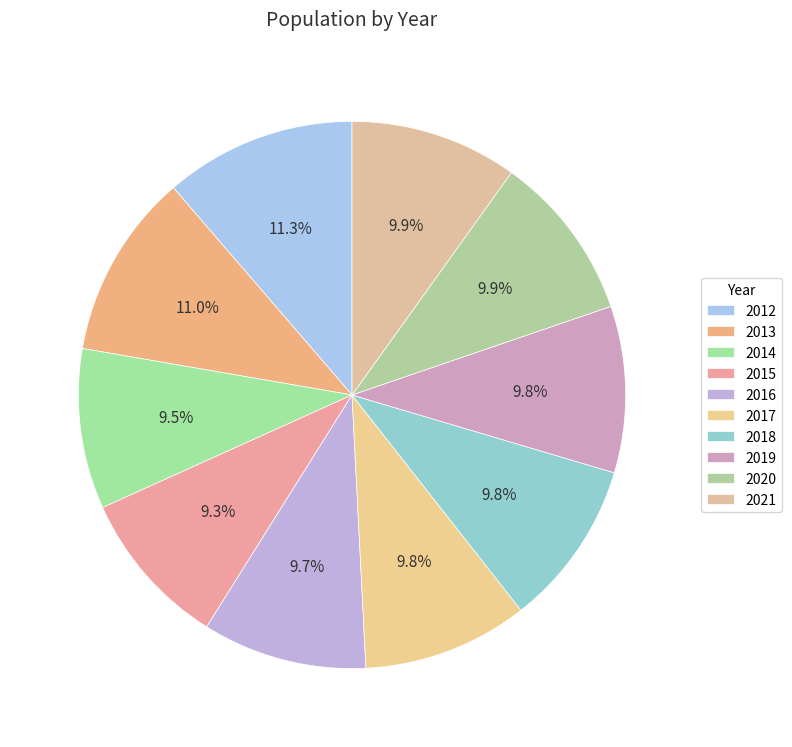

To the nearest percent, what is the difference between the 2015 and 2021 slice percentages?

1%